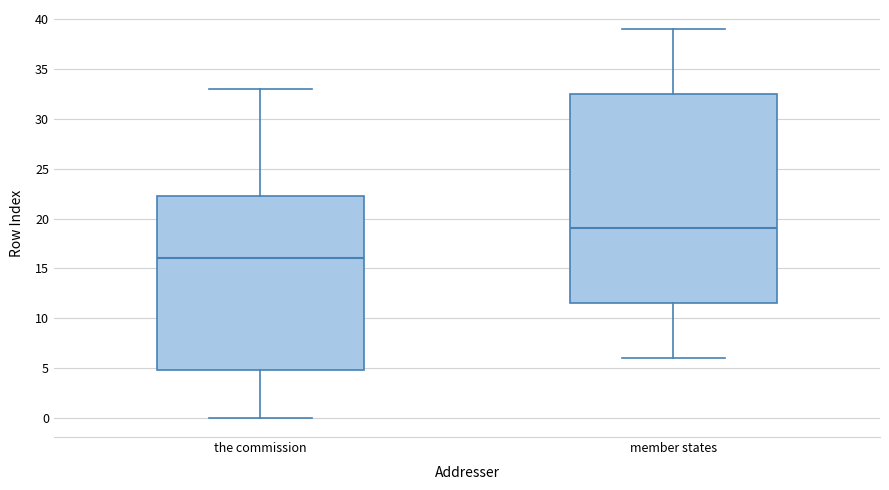

Which box is the tallest, from its lower edge to its upper edge?

member states